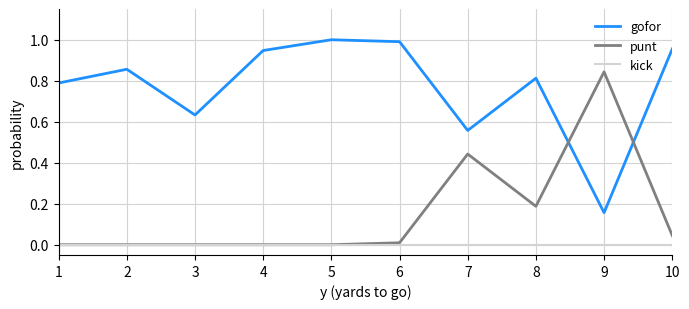

After their last crossing, which series has the higher values: gofor or punt?

gofor